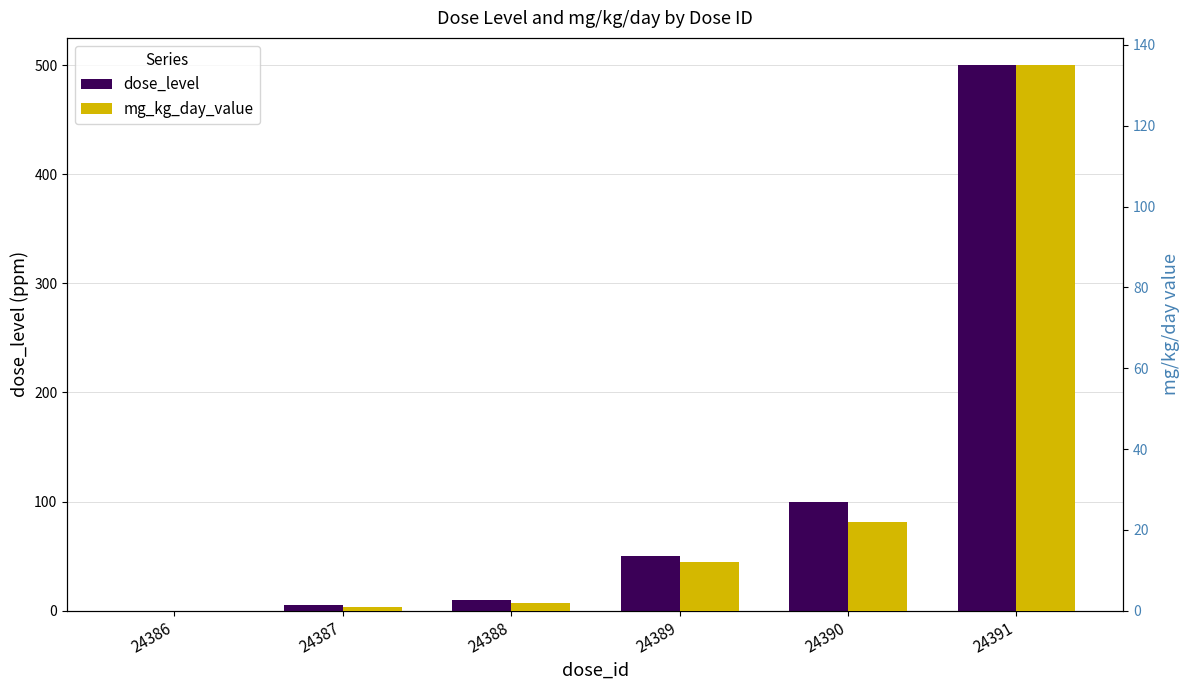

What are all the series names shown in the legend?

dose_level, mg_kg_day_value